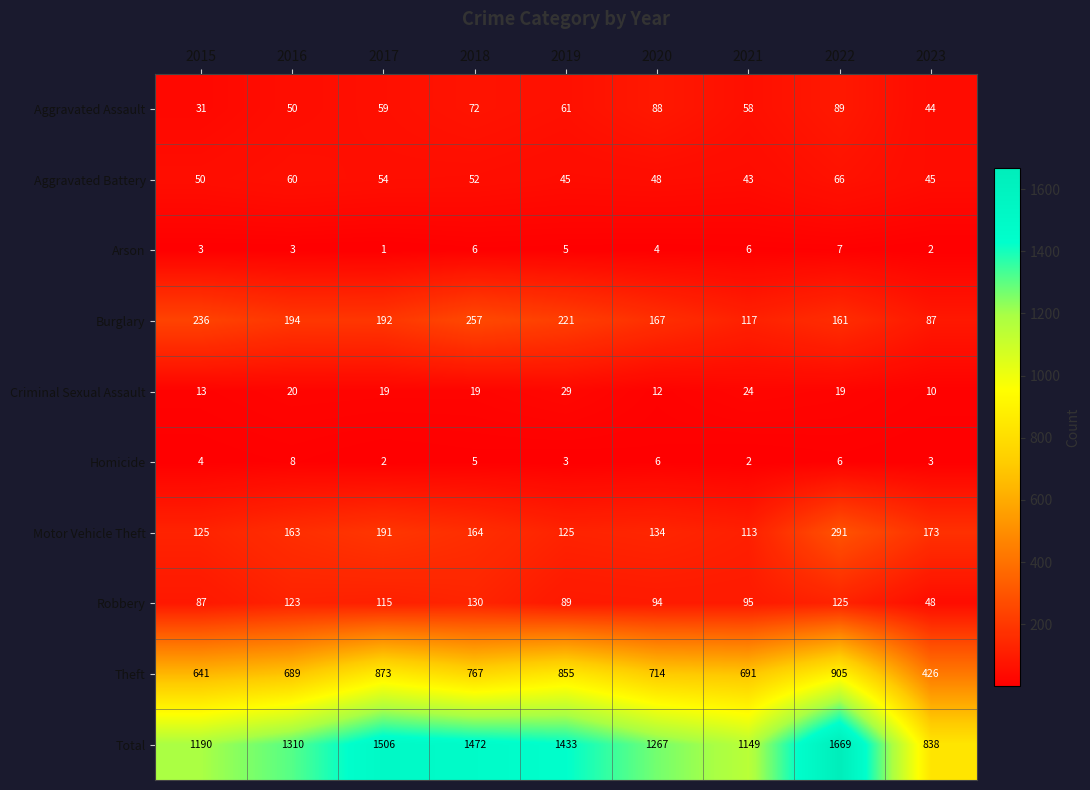

How many data points does each series have?

9